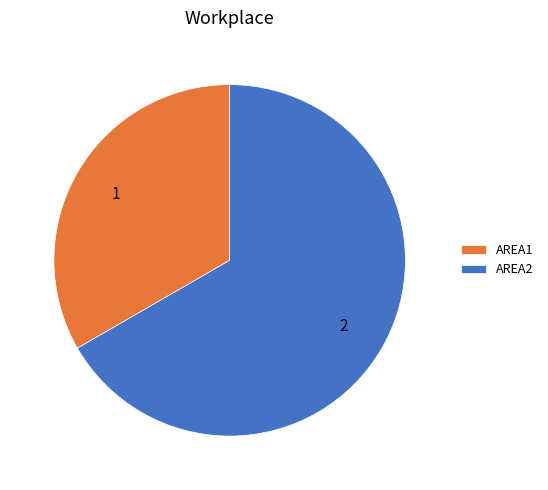

Do AREA1 and AREA2 together represent more than half of the pie?

Yes